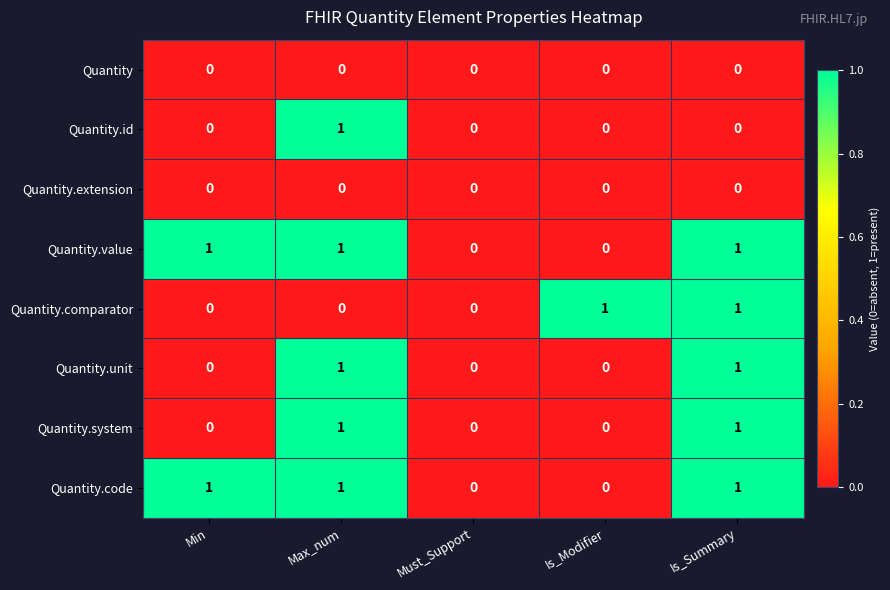

Count the Quantity.id values in the range 0 to 1.

5